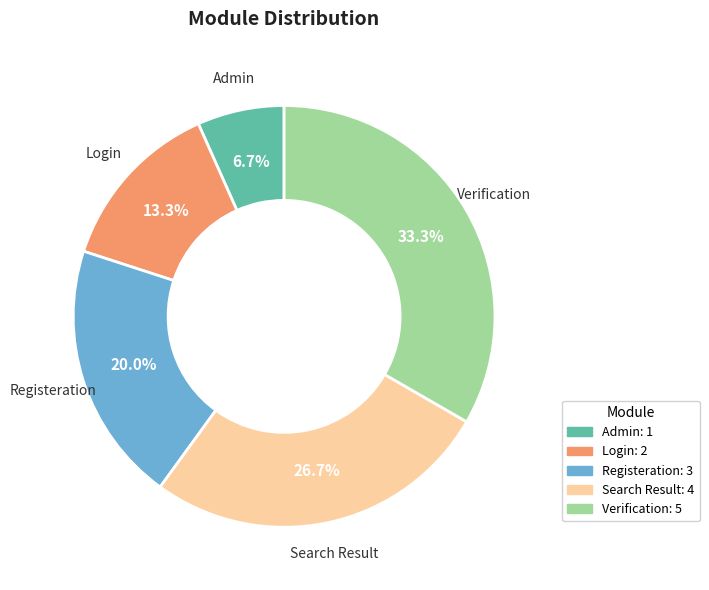

What is the total percentage of Login and Search Result?

40.0%